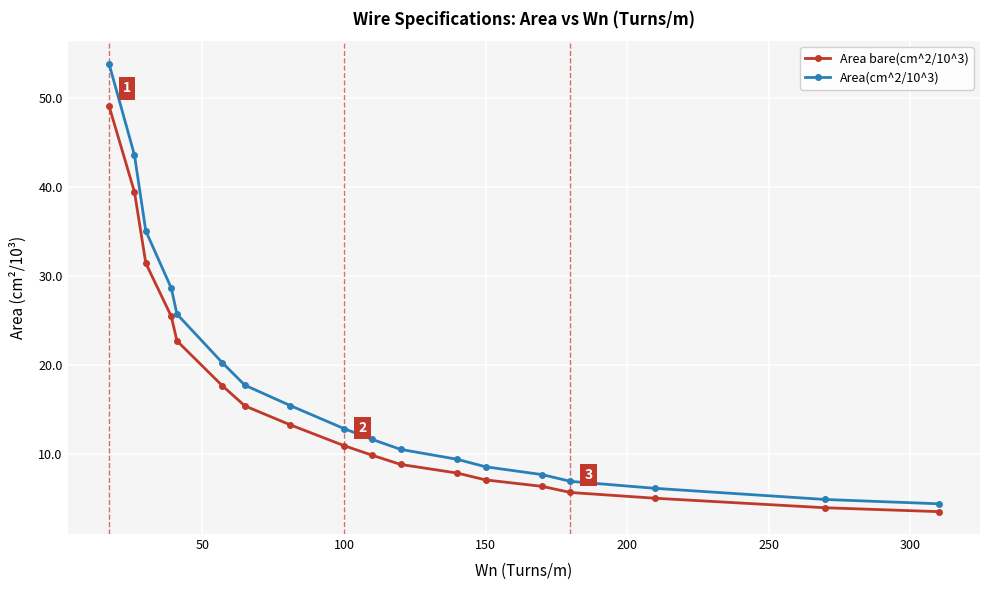

What is the difference between the second highest and minimum values in the Area(cm^2/10^3) series?

39.2